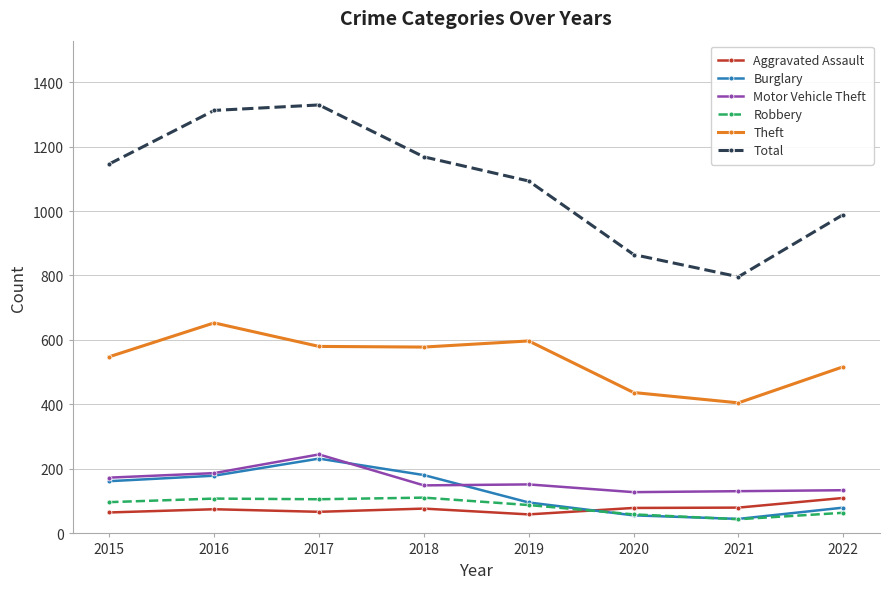

What is the difference between the highest and lowest values at 2019?

1034